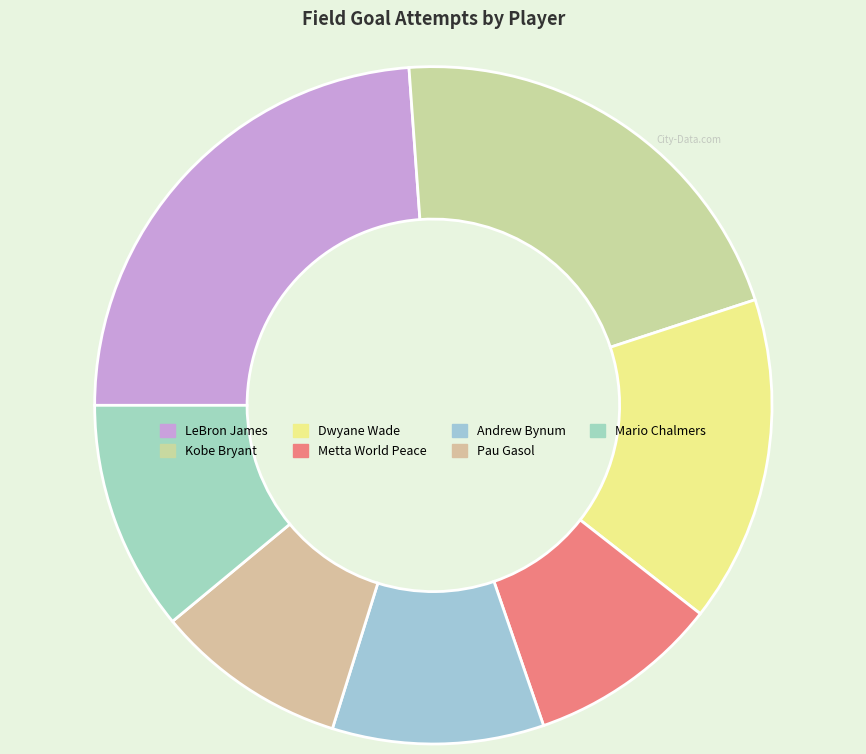

To the nearest percent, what percentage of the pie is Andrew Bynum?

10%